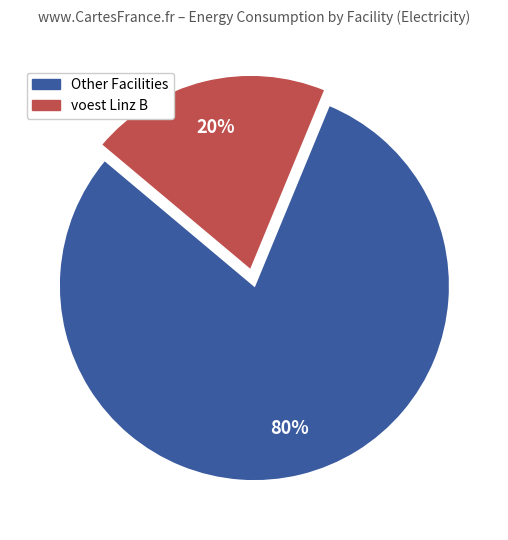

Does any single category account for the majority?

Yes